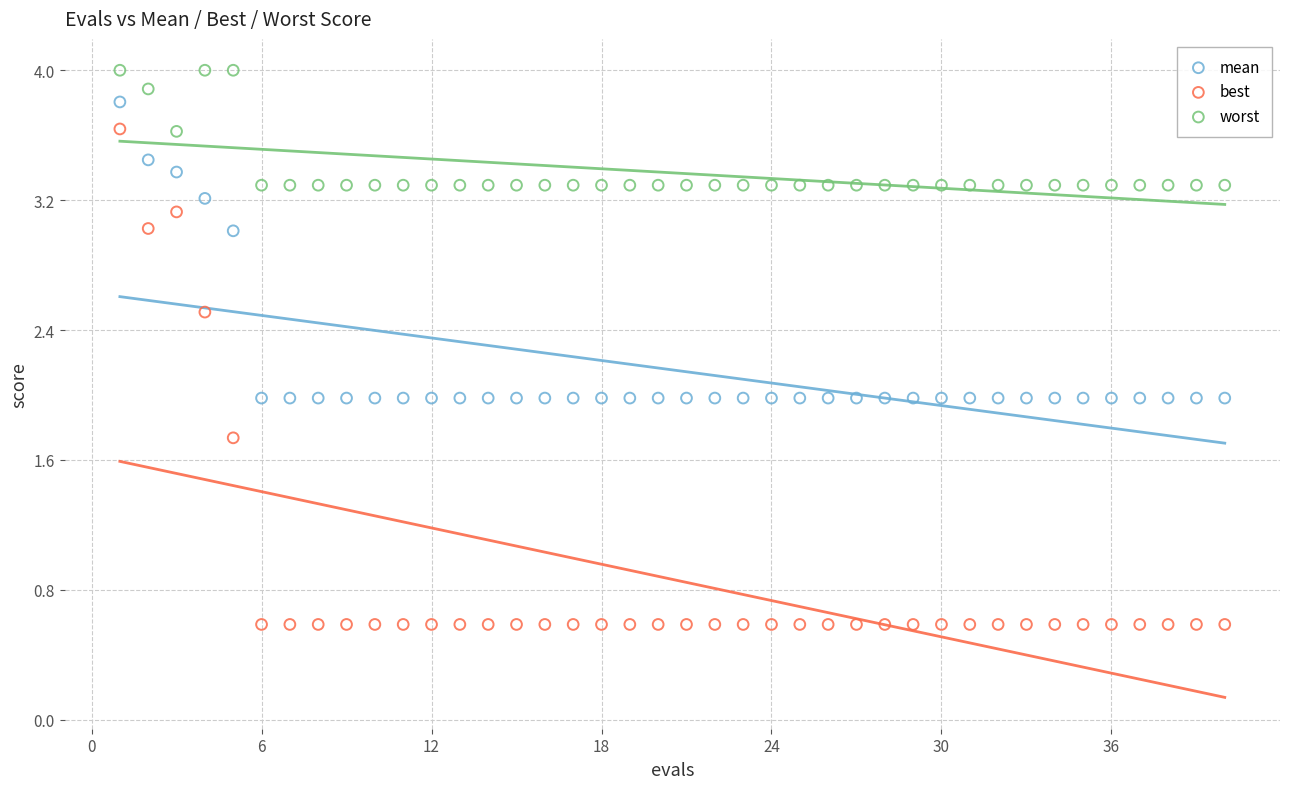

What are all the series names shown in the legend?

mean, best, worst